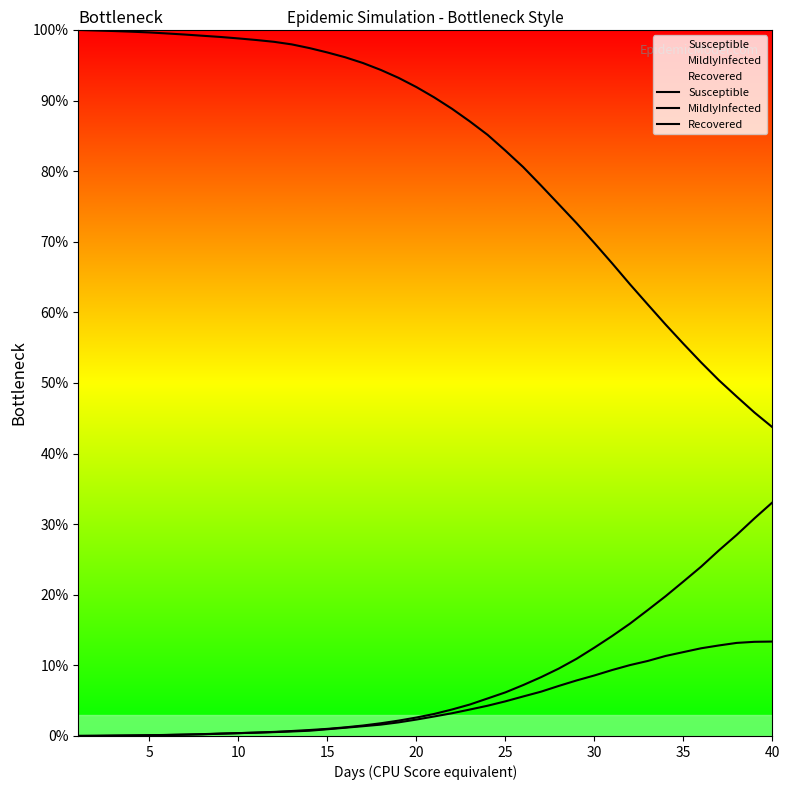

Between 40 and 30, which is larger?

30